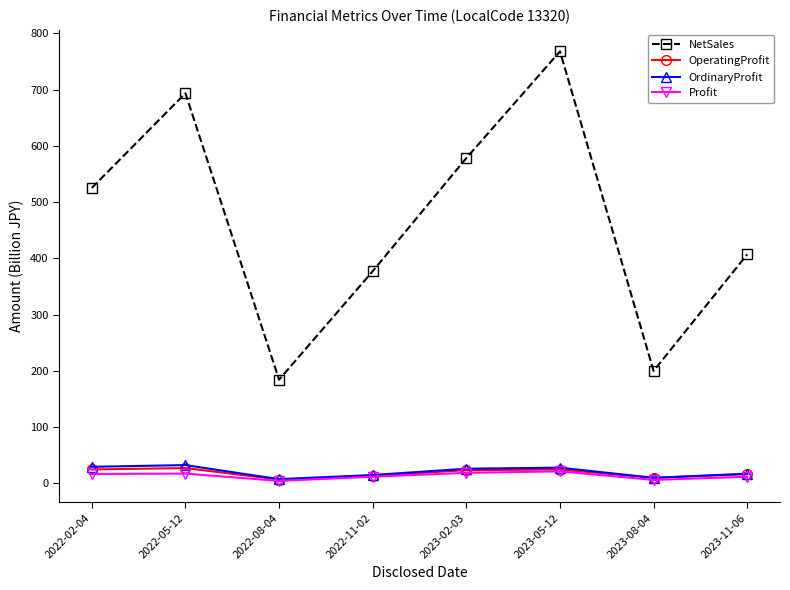

The value of NetSales at 2023-08-04 is 350.2. True or false?

False